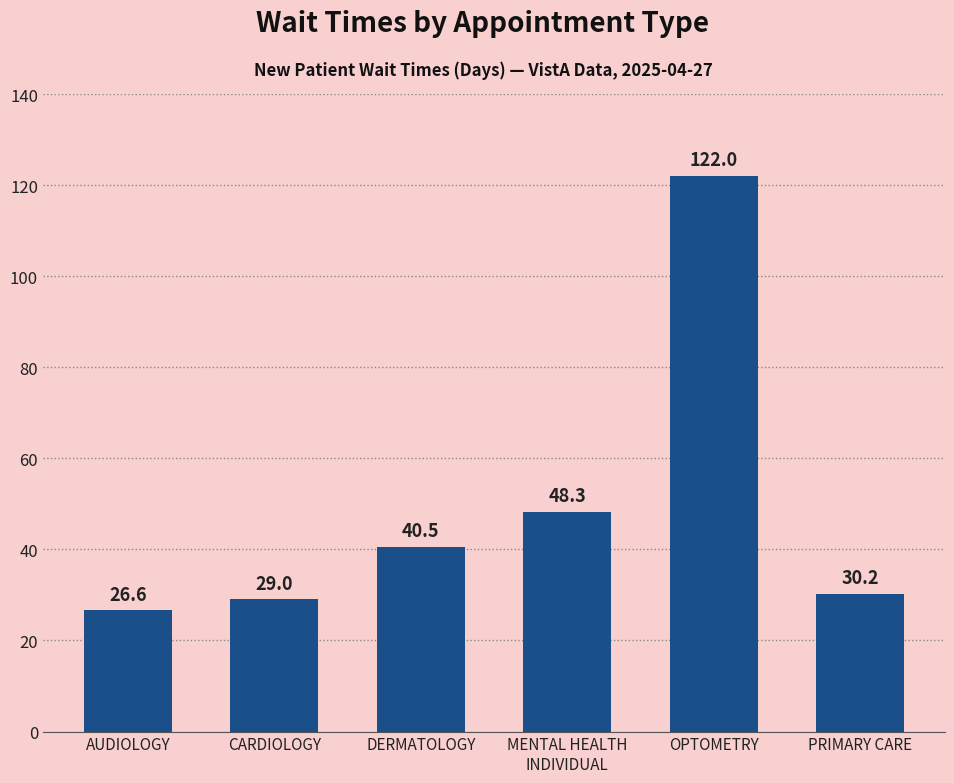

Rank the categories by value from highest to lowest.

OPTOMETRY, MENTAL HEALTH
INDIVIDUAL, DERMATOLOGY, PRIMARY CARE, CARDIOLOGY, AUDIOLOGY